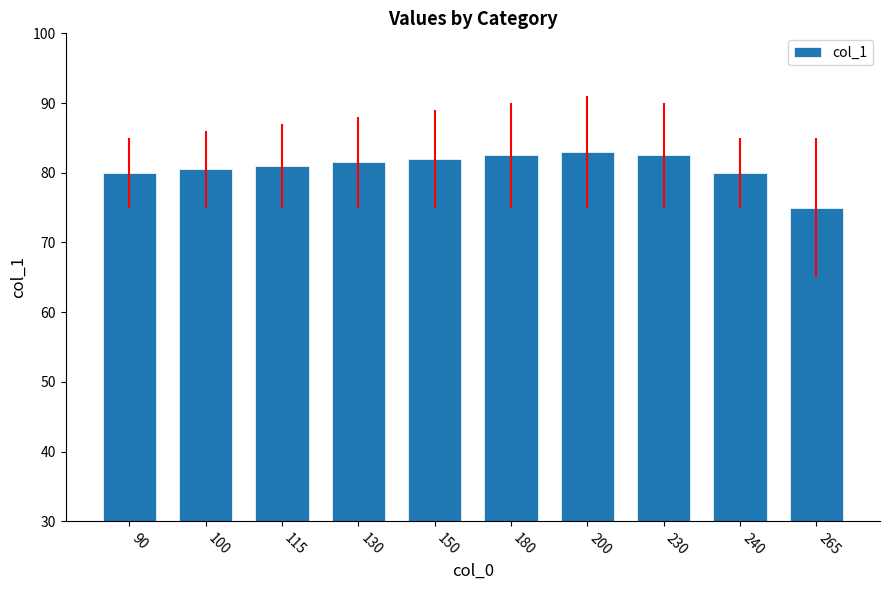

What is the difference between the maximum and minimum values?

8.0